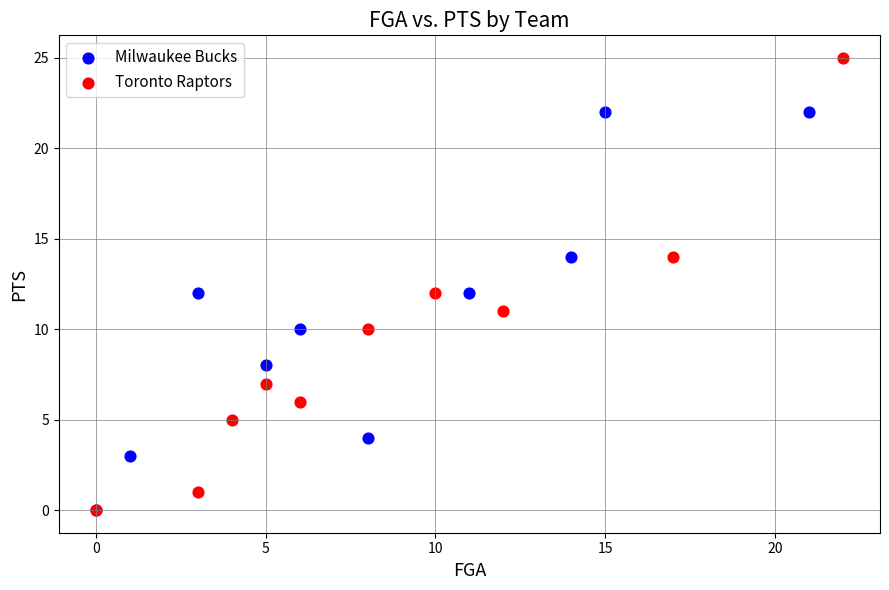

What are all the series names shown in the legend?

Milwaukee Bucks, Toronto Raptors